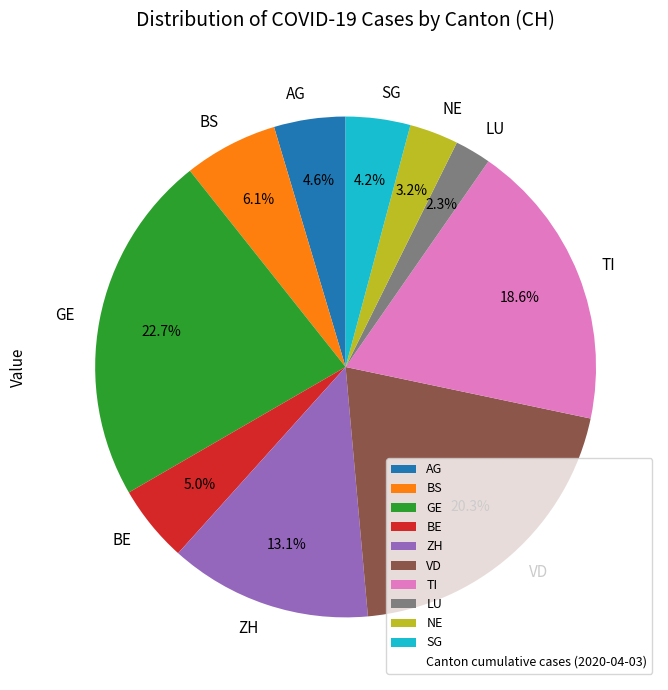

Which has a higher value, TI or BS?

TI